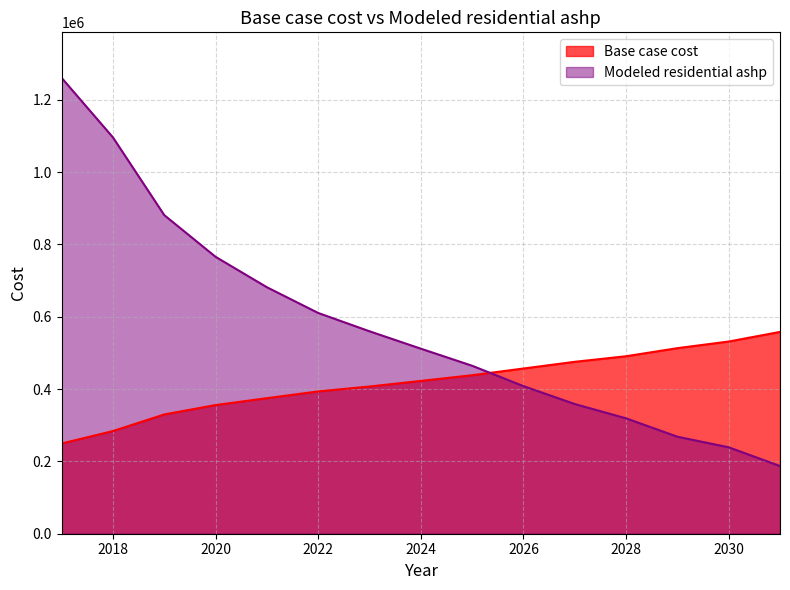

How many values in the Modeled residential ashp series exceed 511661?

8